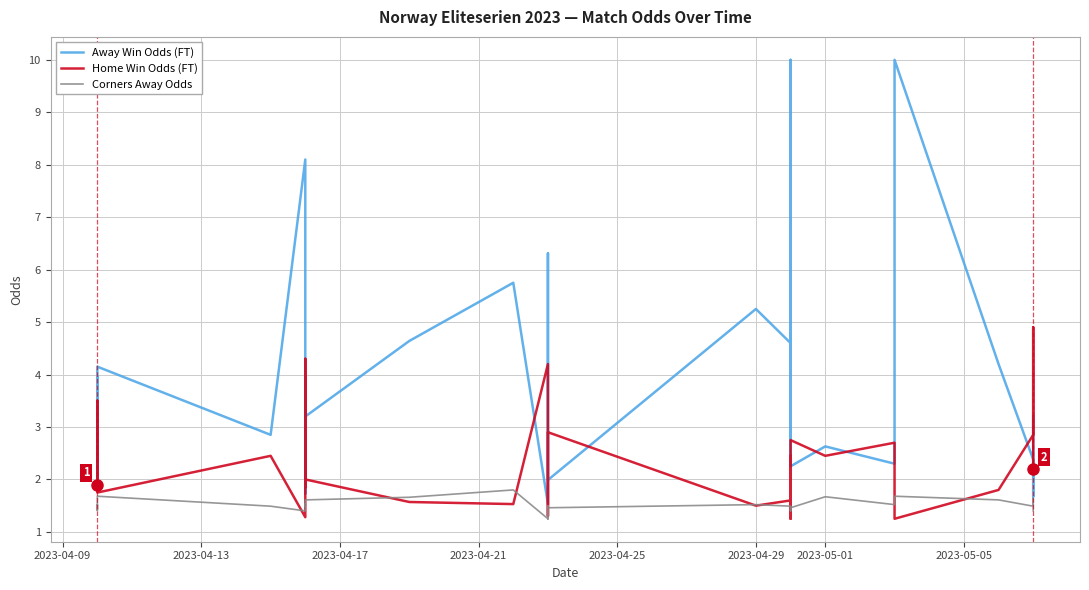

What is the average value of the Home Win Odds (FT) series?

2.3